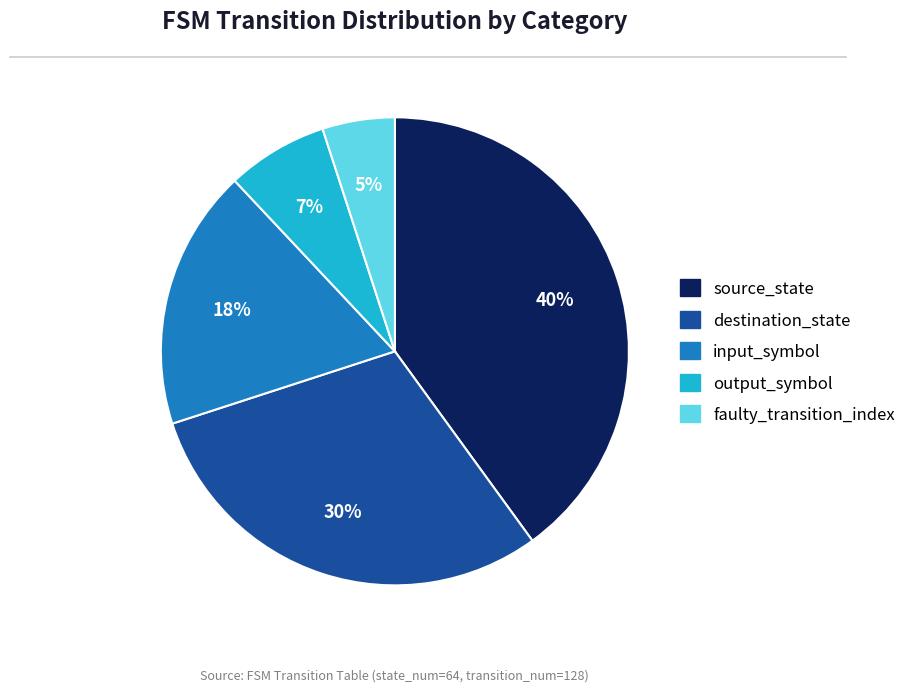

Which category has the smallest portion of the pie?

faulty_transition_index